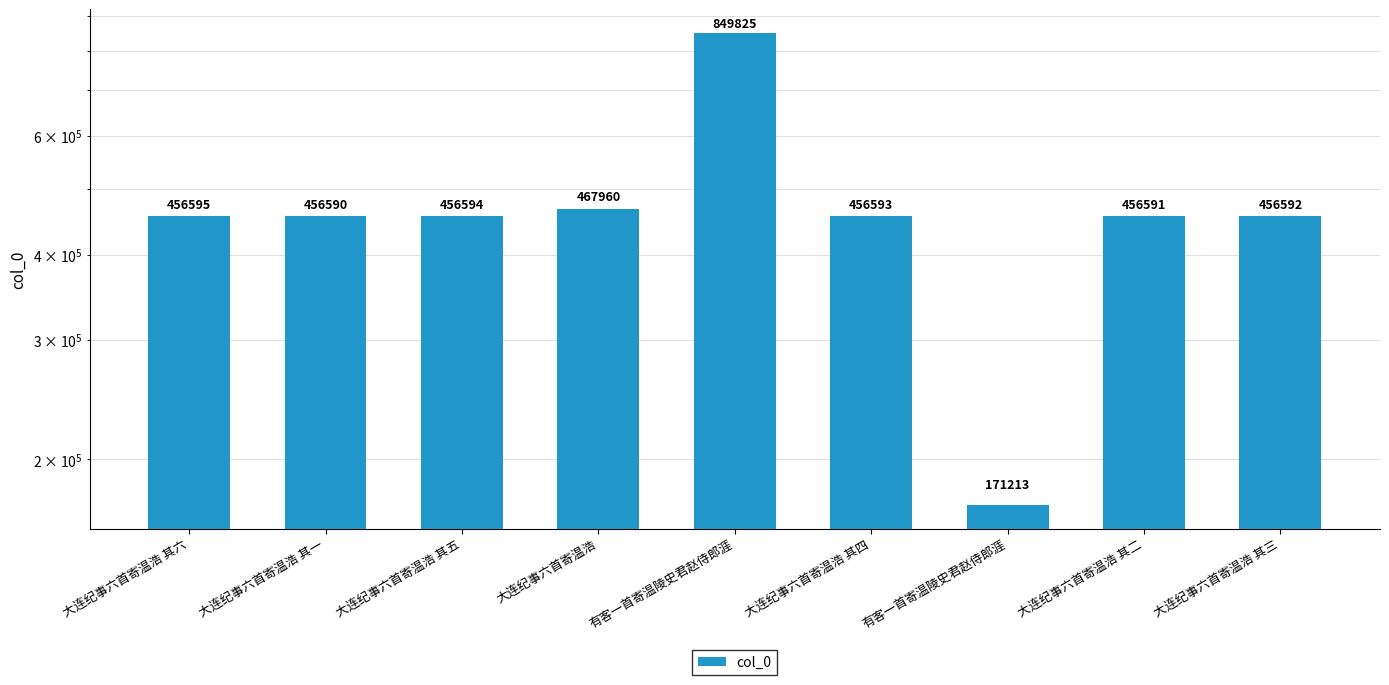

Which has a higher value, 大连纪事六首寄温浩 其五 or 有客一首寄温陵史君赵侍郎涯?

有客一首寄温陵史君赵侍郎涯